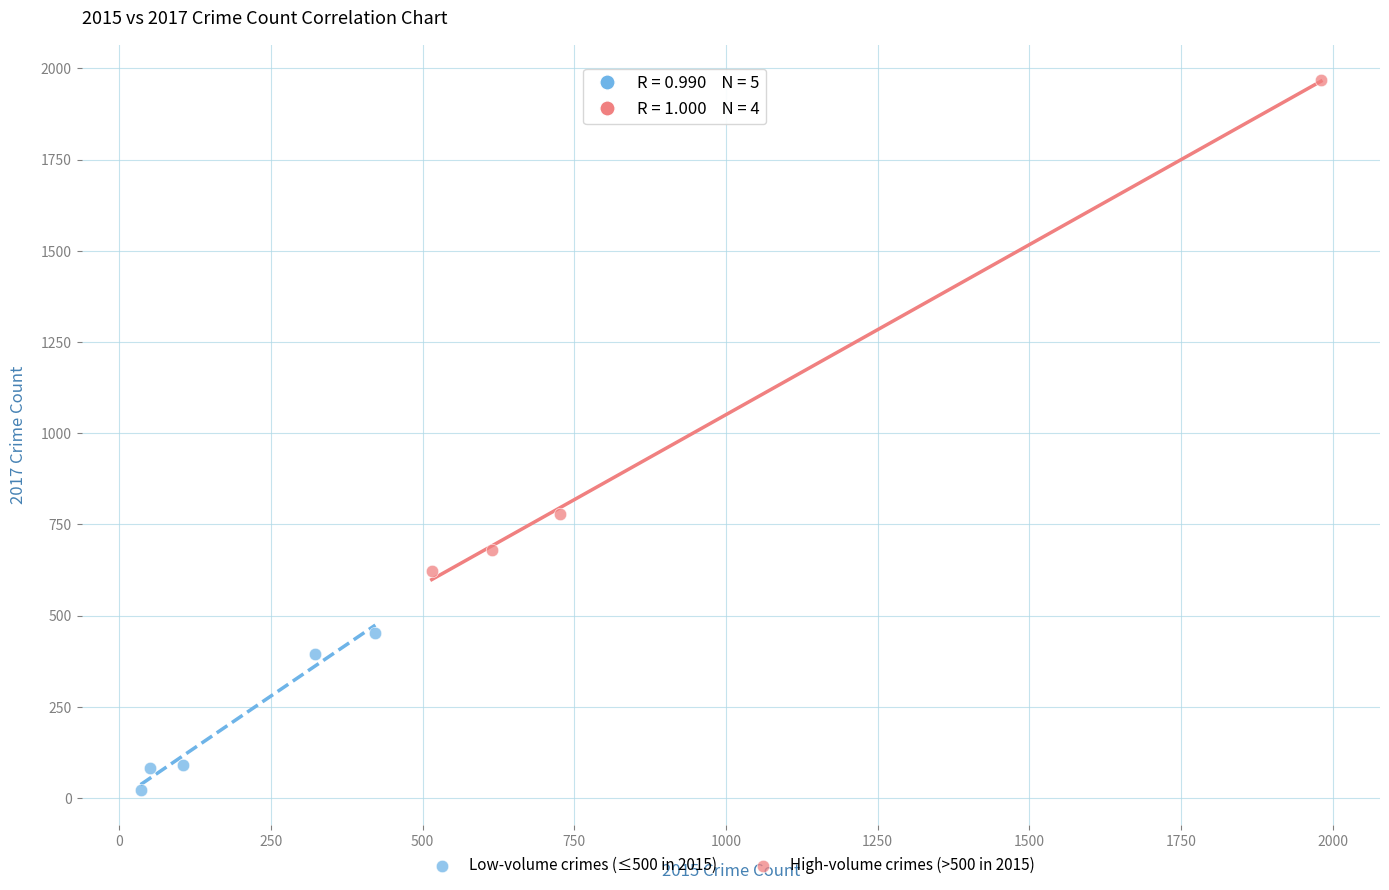

Which series has the largest Y range (max minus min)?

High-volume crimes (>500 in 2015)